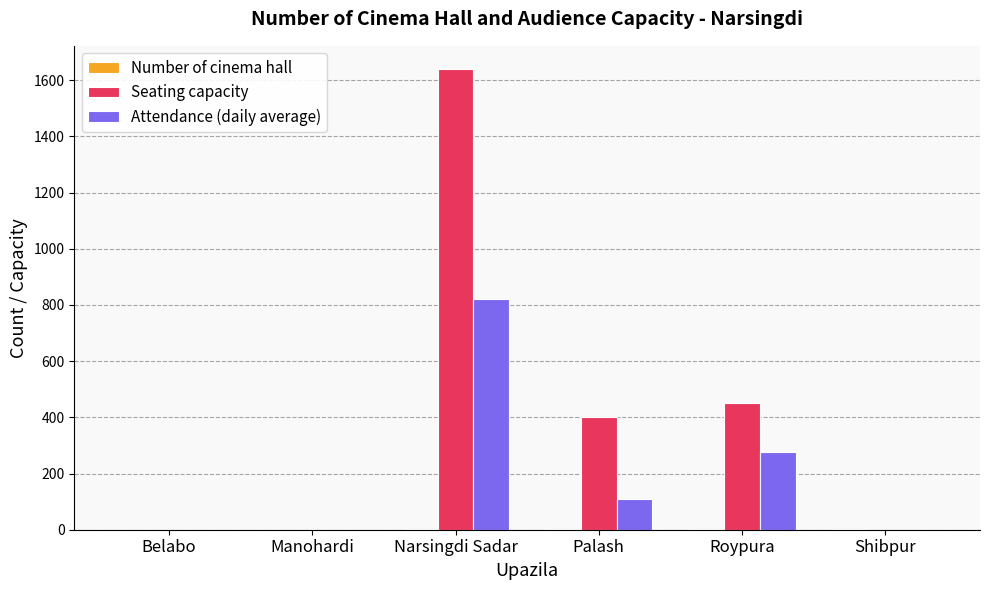

The Seating capacity series shows -735 at Belabo. True or false?

False